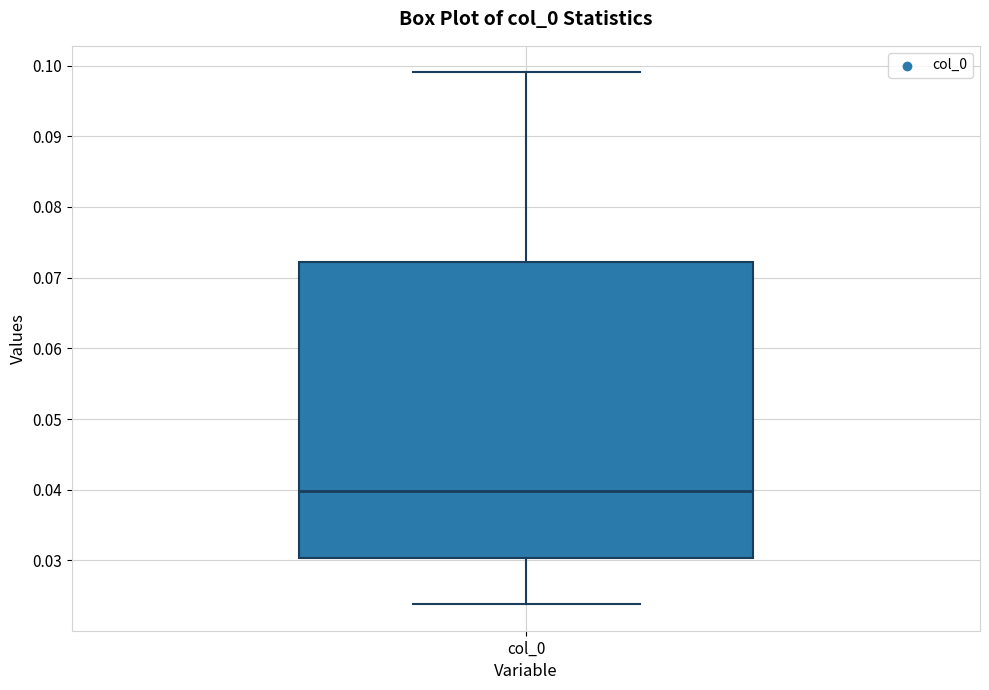

Where does the lower whisker of the box for col_0 end on the y-axis? The values are not printed on the chart, so give them approximately, as read against the axis.

0.024